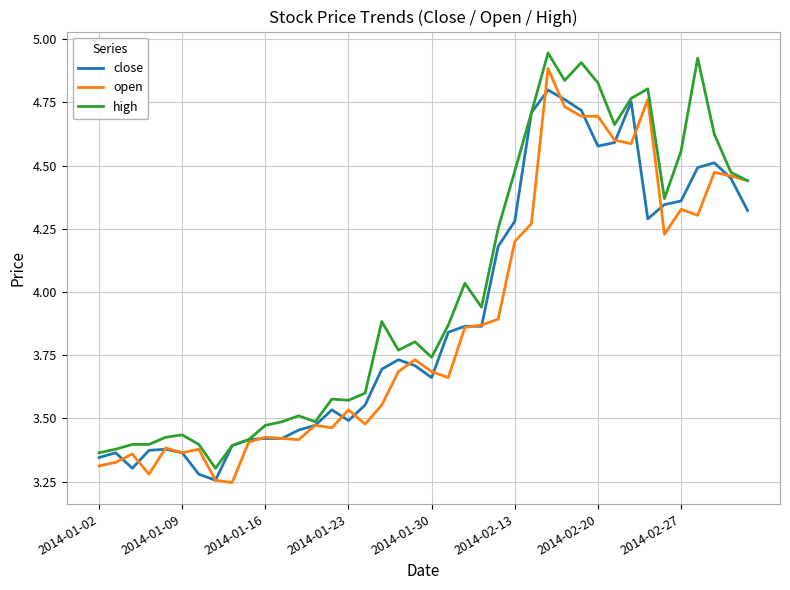

Which series has the largest total across all categories?

high